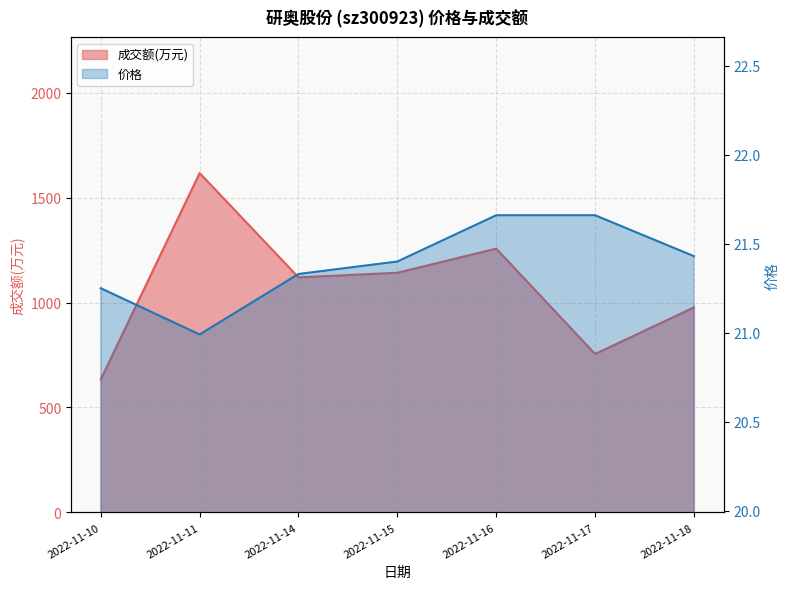

Which series has the largest range (max minus min)?

成交额(万元)